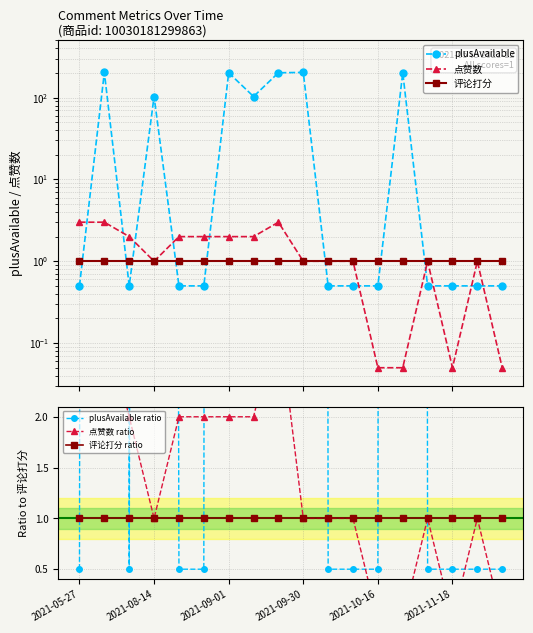

What is the difference between the highest and lowest values at 2021-11-18?

1.0